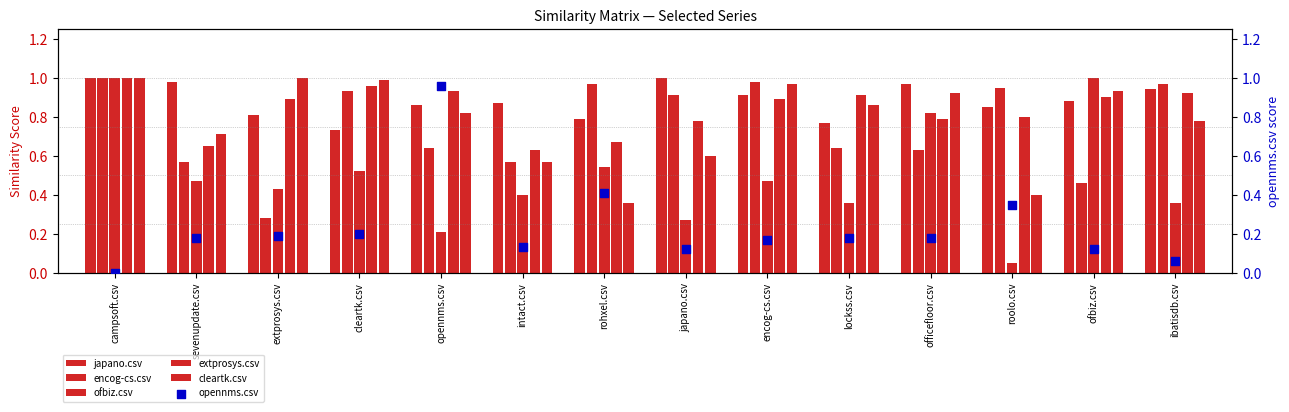

Which series has the largest Y range (max minus min)?

opennms.csv